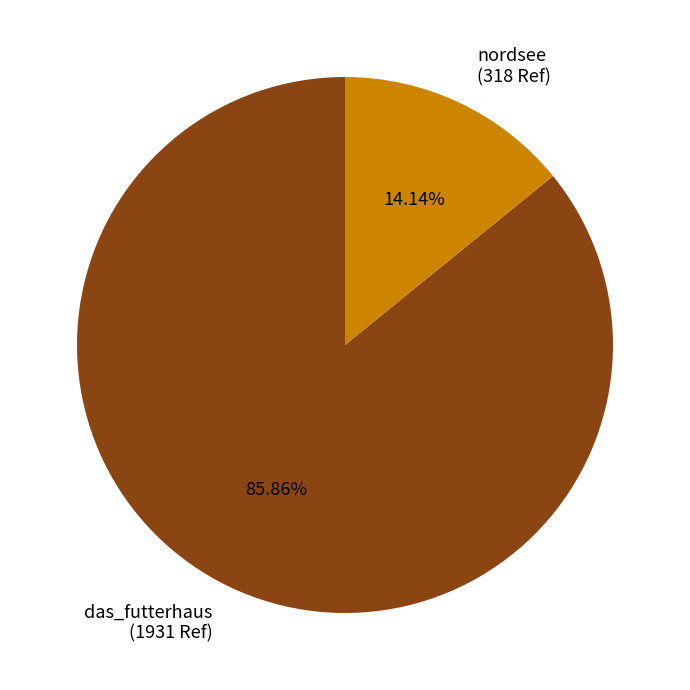

Combined, do nordsee and das_futterhaus account for over 50%?

Yes